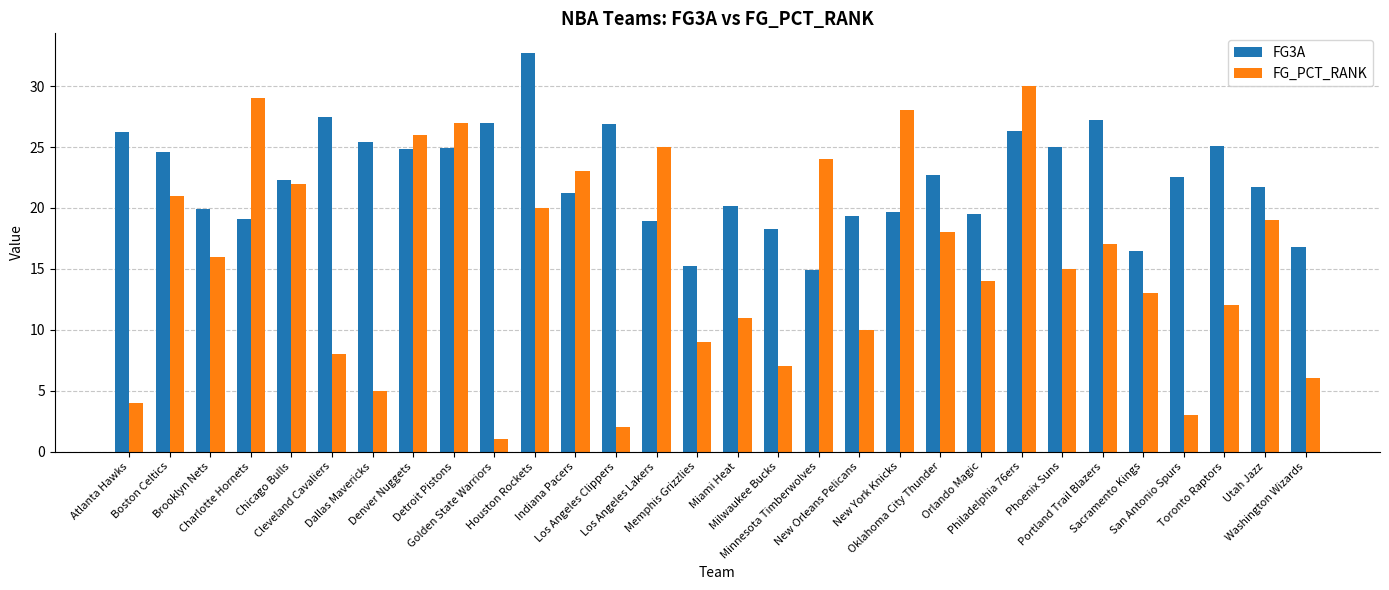

Count the number of categories in the chart.

30